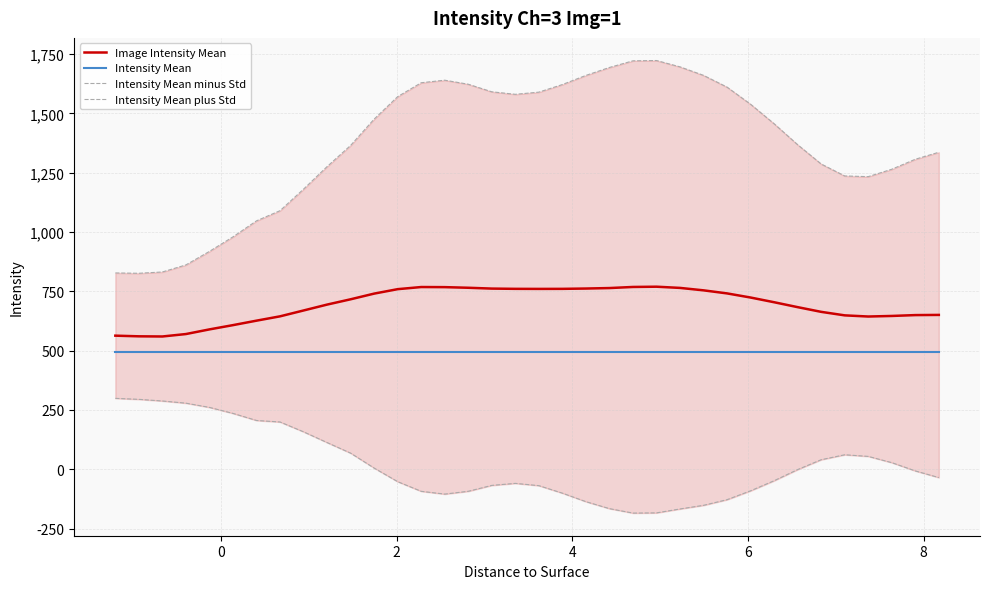

True or false: Image Intensity Mean and Intensity Mean intersect in this chart.

False